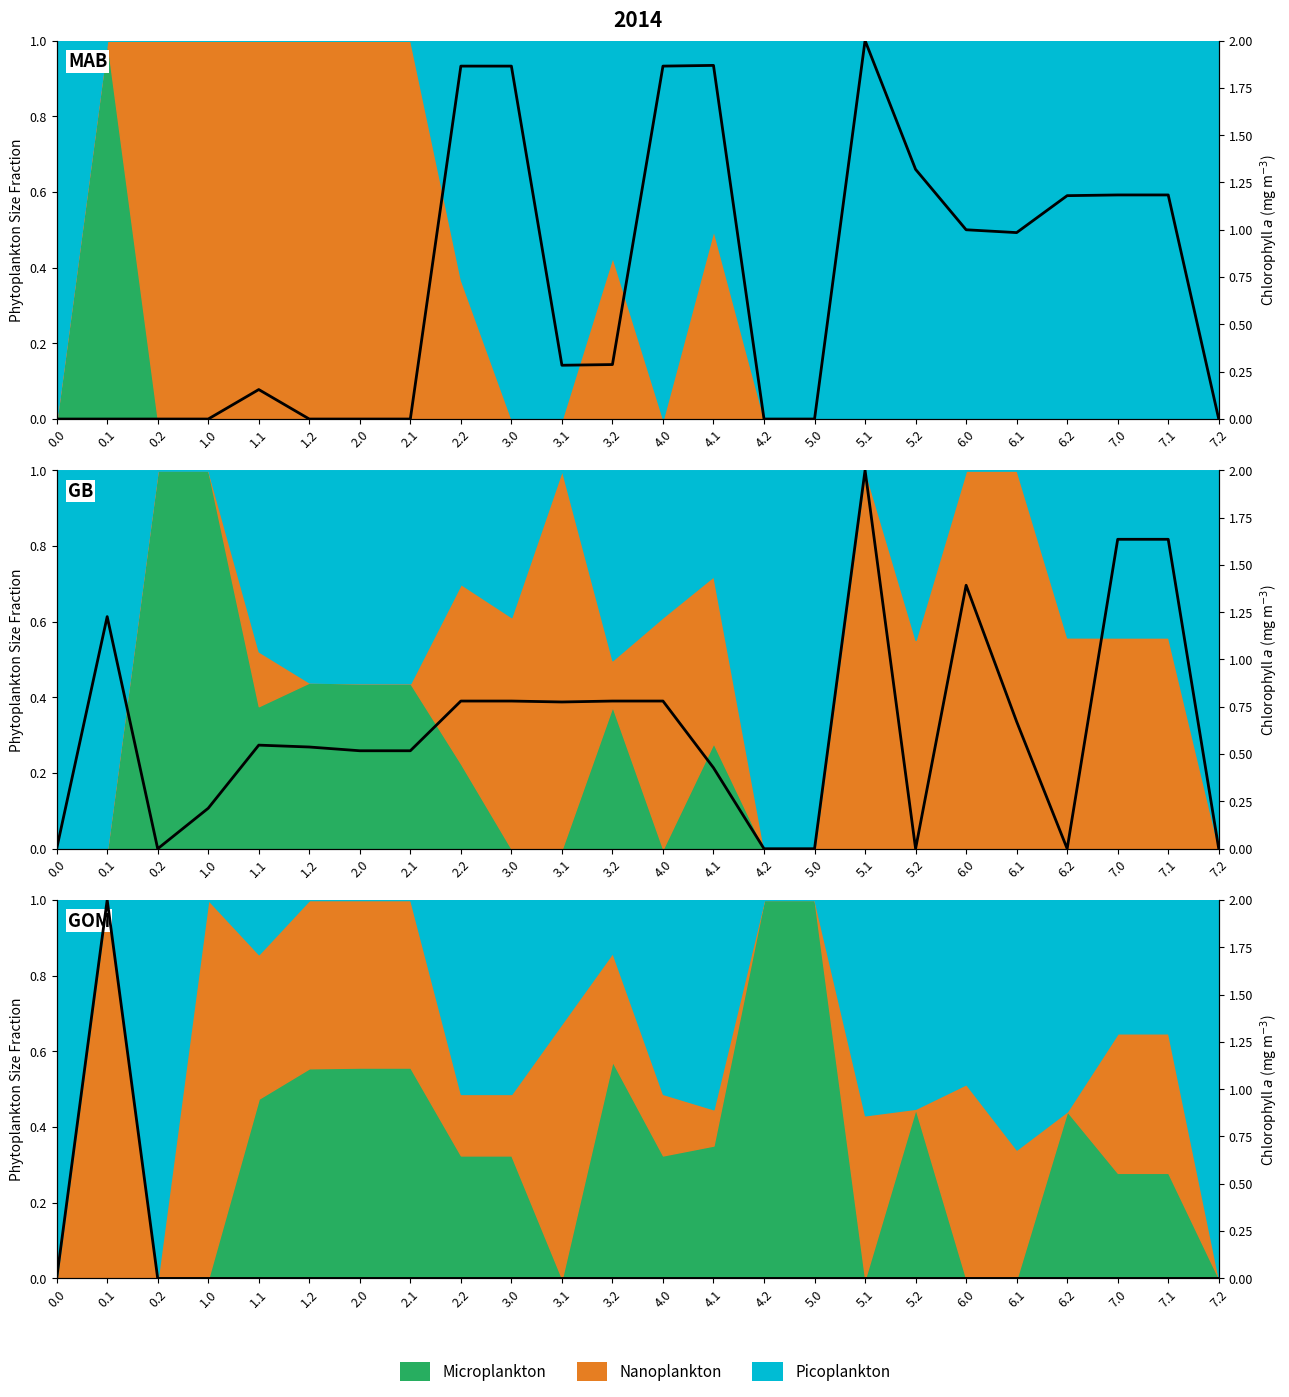

How many data points does each series have?

24